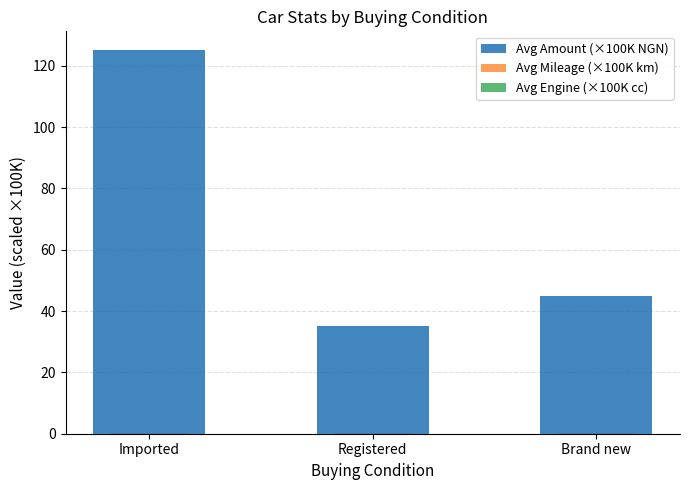

What is the total value across all series at Registered?

35.3